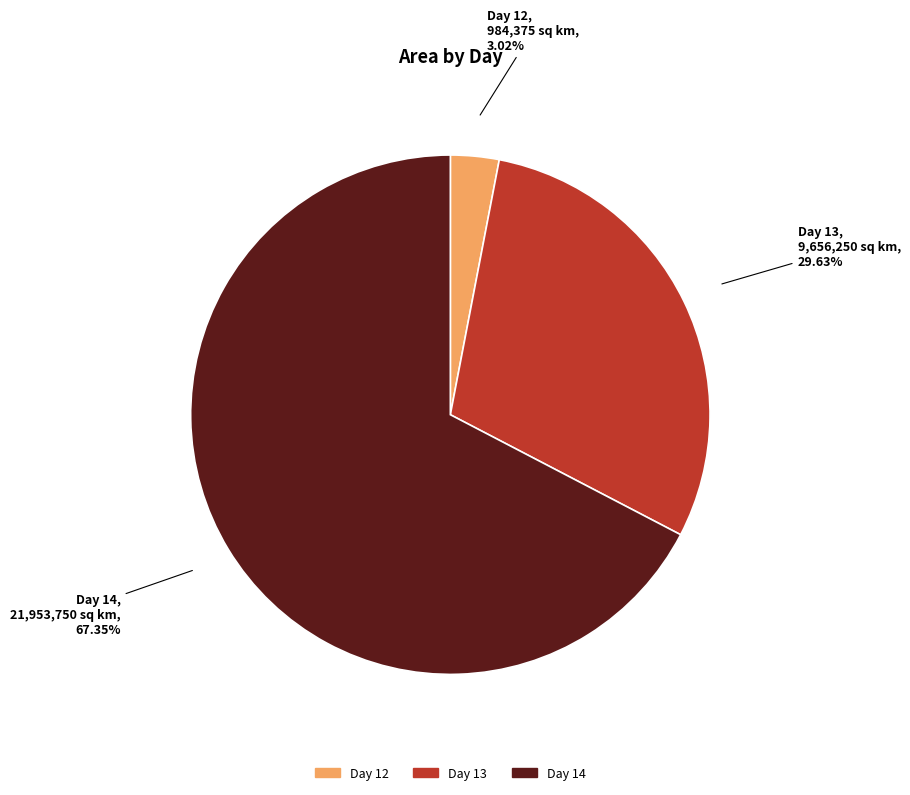

How many segments does this pie chart have?

3